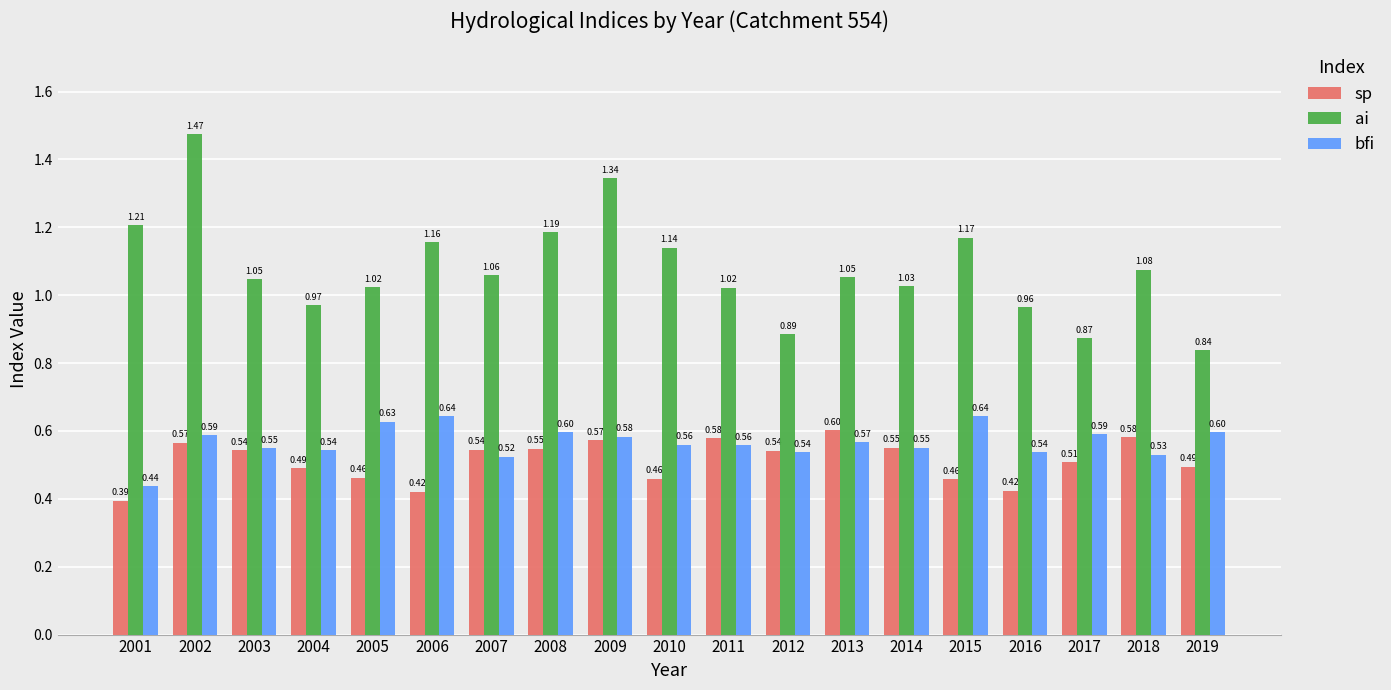

Rank the series by their maximum value, from highest to lowest.

ai, bfi, sp